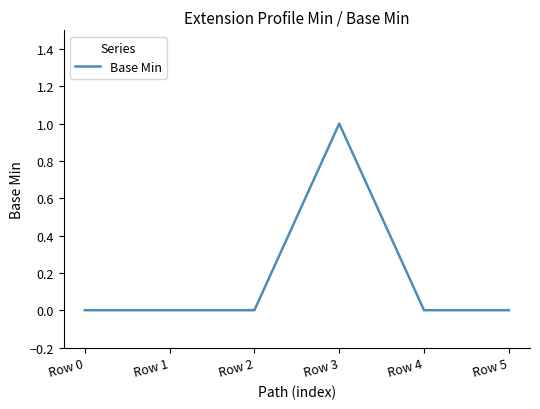

Reading left to right, list all the values displayed in this chart.

0	0	0	1	0	0